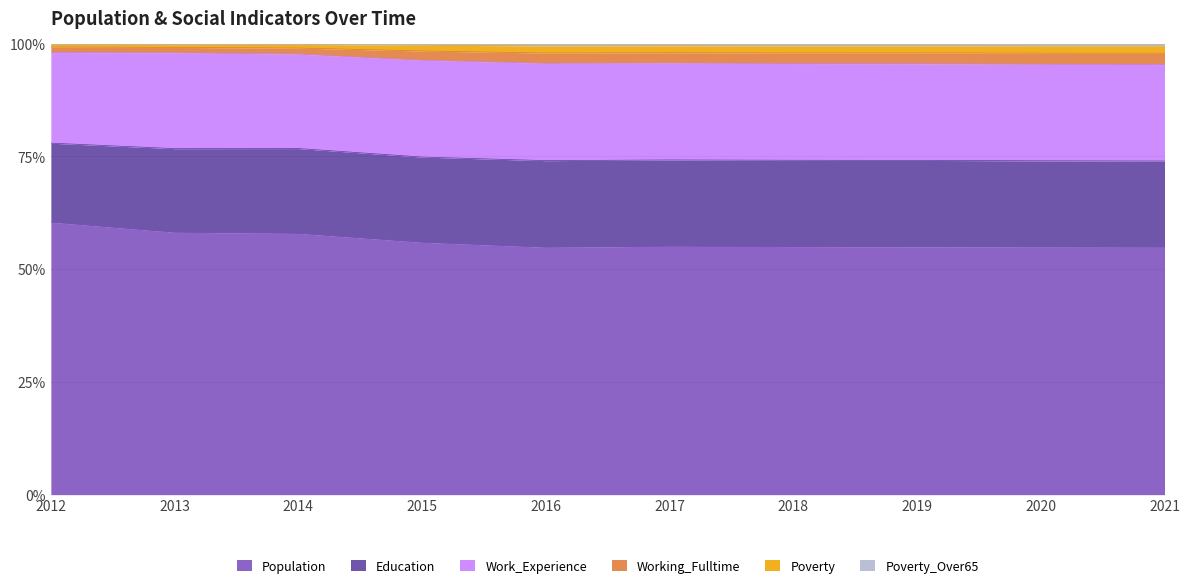

How many lines are shown in the chart?

6